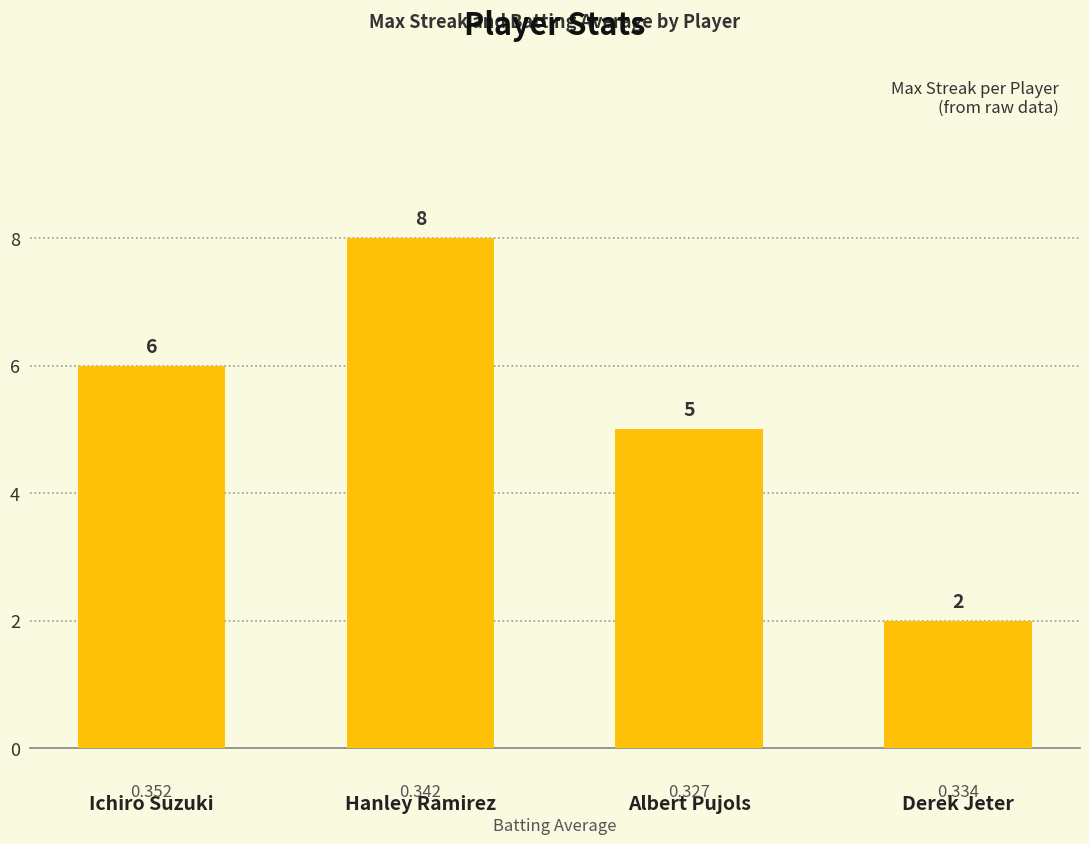

At which category does the chart reach its minimum across all series?

Derek Jeter